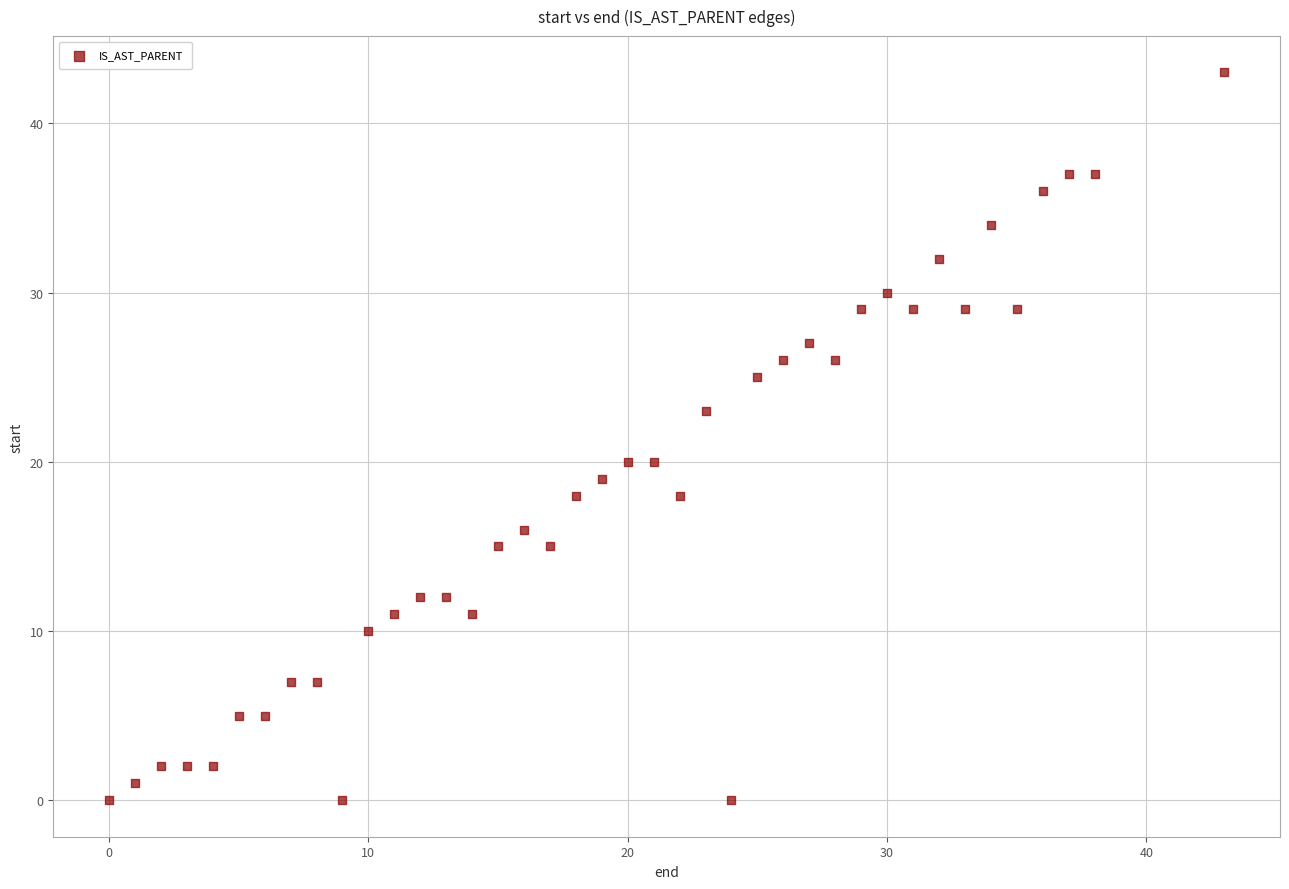

What is the range of Y values (max minus min)?

43